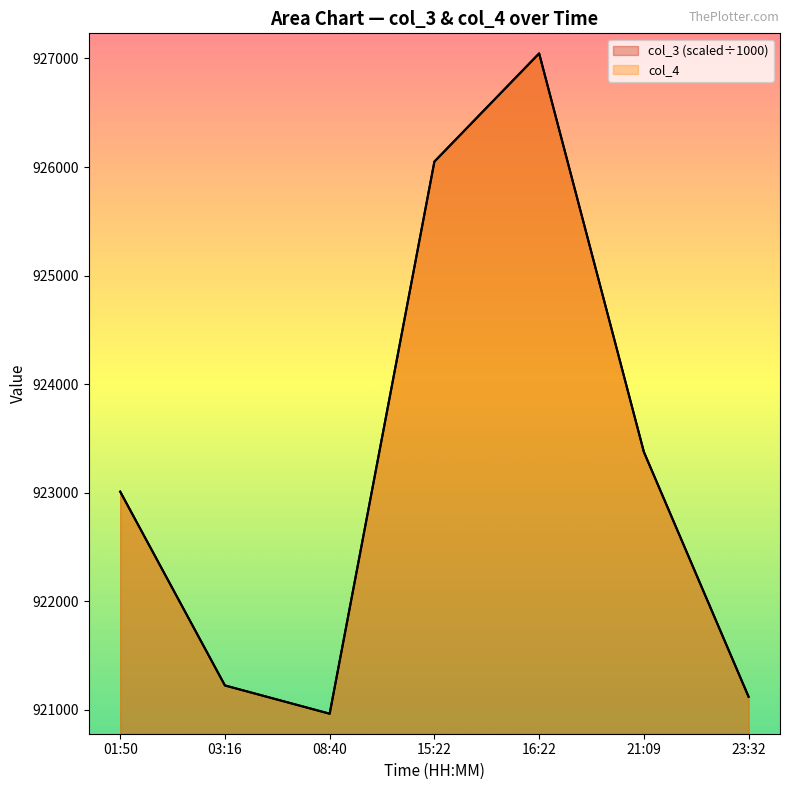

What is the difference between the maximum and minimum values in the col_4 series?

6081.0